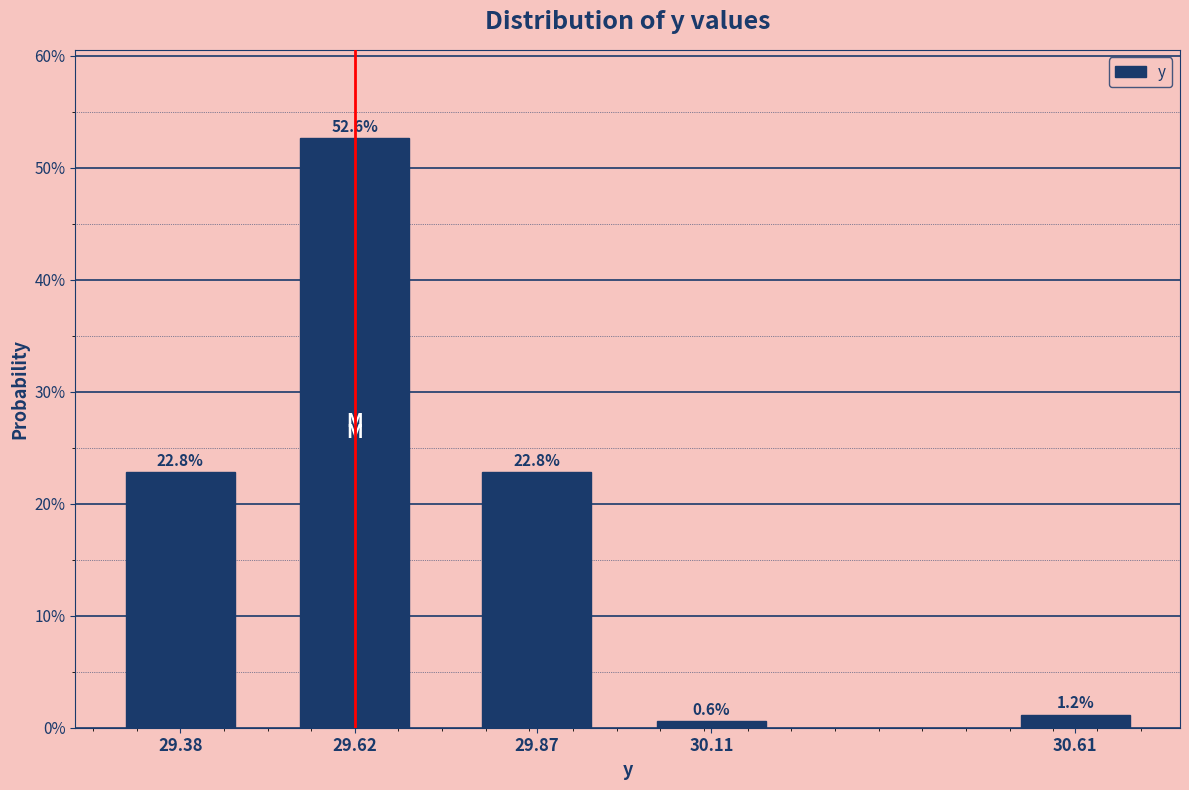

Reading right to left, list all the values displayed in this chart.

30.61=1.2	30.11=0.6	29.87=22.8	29.62=52.6	29.38=22.8